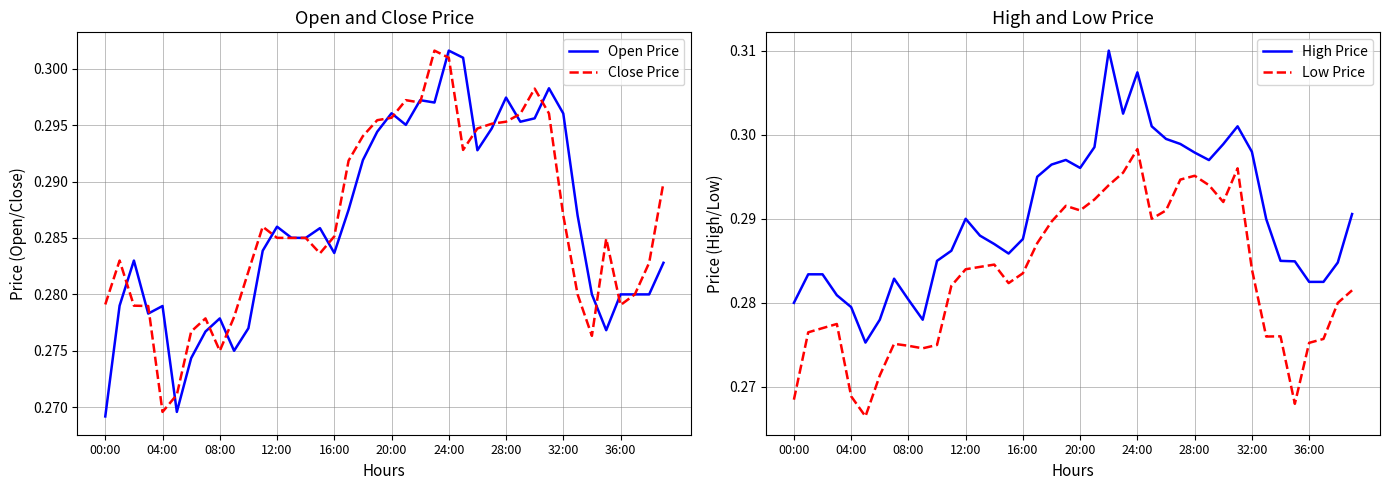

True or false: High Price and Low Price cross at least once.

False